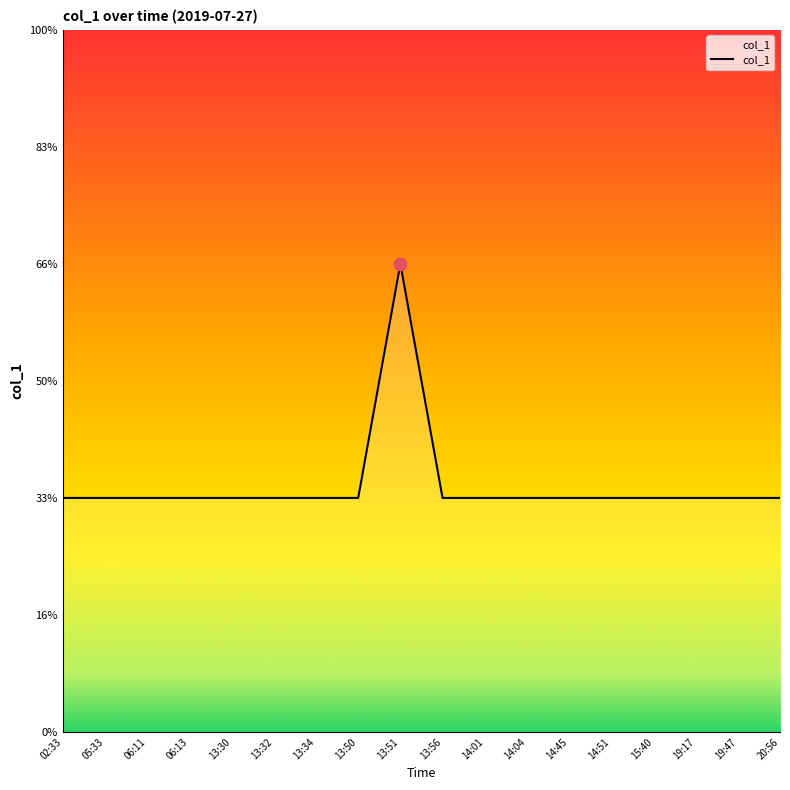

Between 19:17 and 14:45, which is larger?

19:17